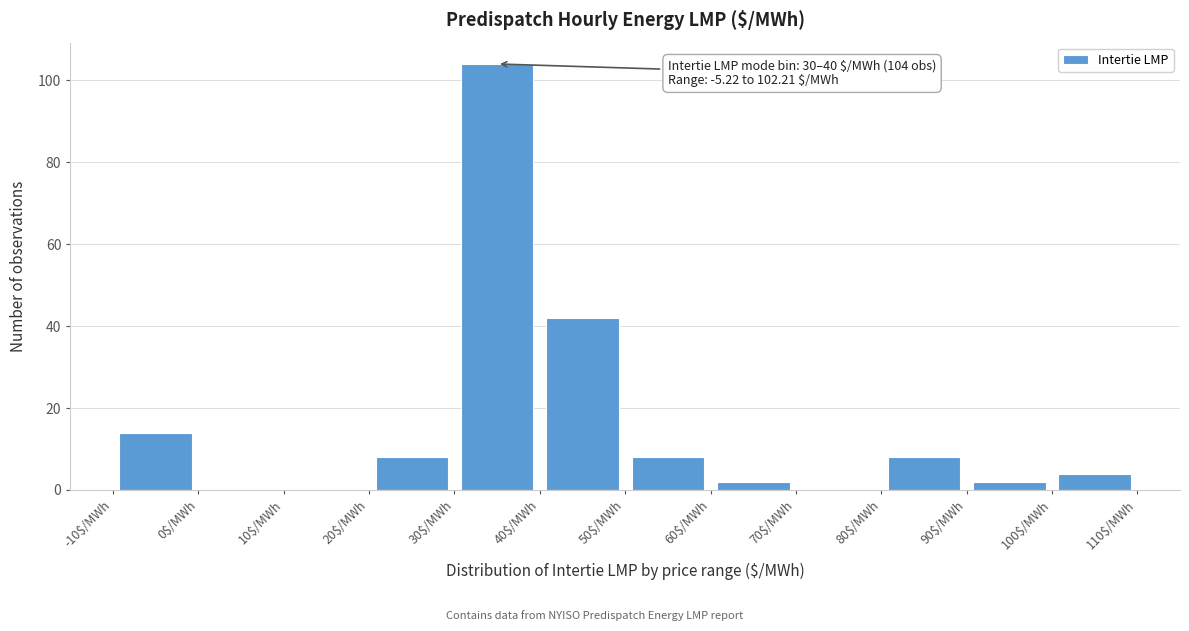

Which range on the x-axis has the tallest bar?

30 to 40